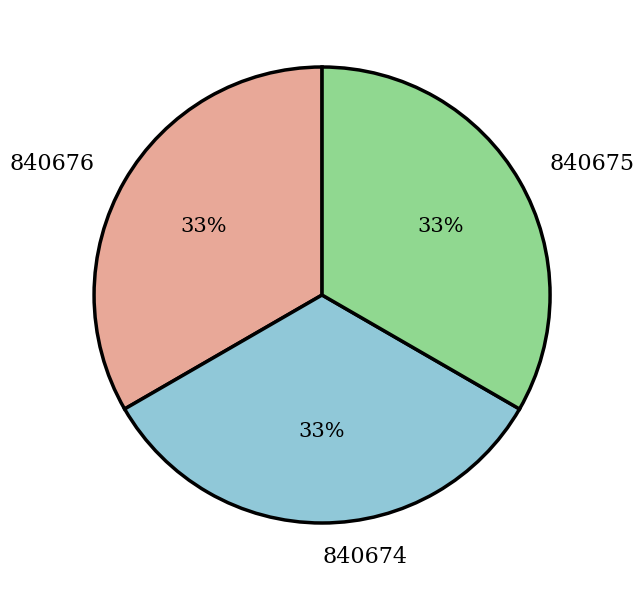

The 840675 slice represents 23% of the pie. True or false?

False